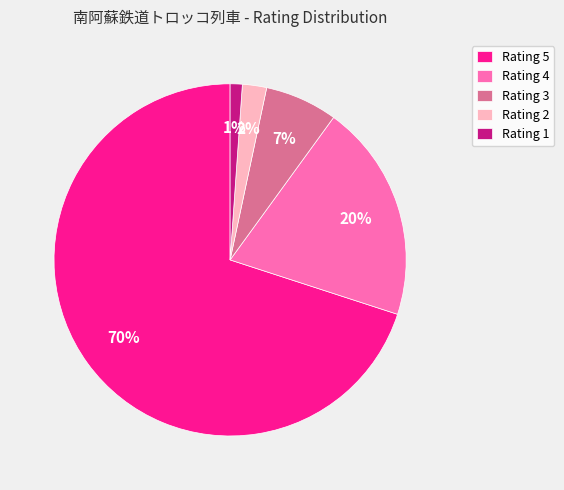

How many slices are in this pie chart?

5